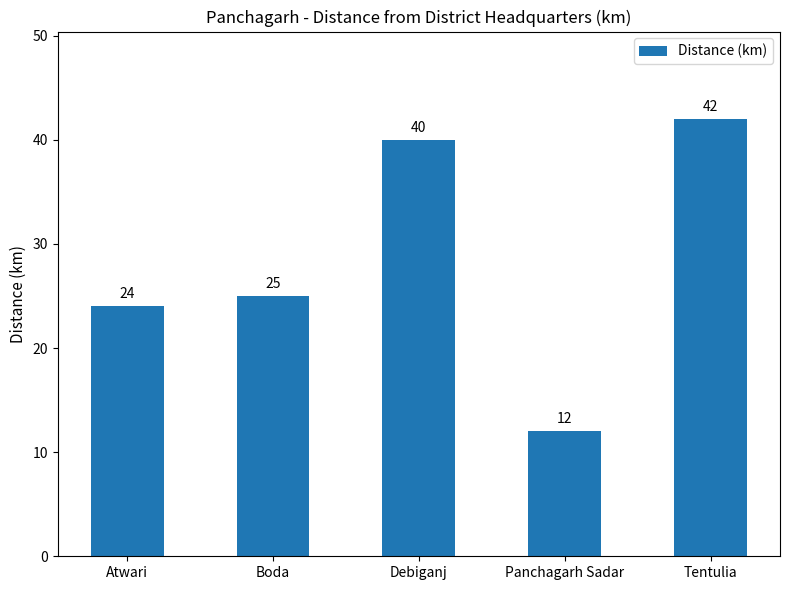

Reading right to left, transcribe all the data shown in this chart.

42	12	40	25	24